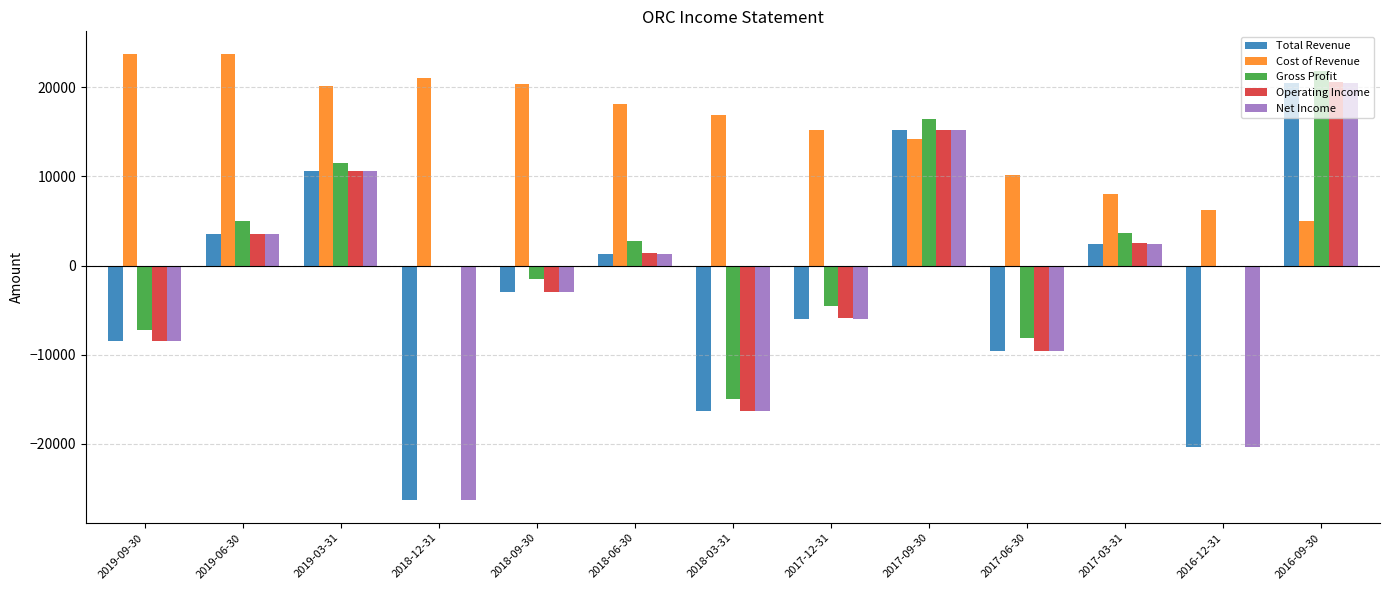

Are the bars horizontal?

No